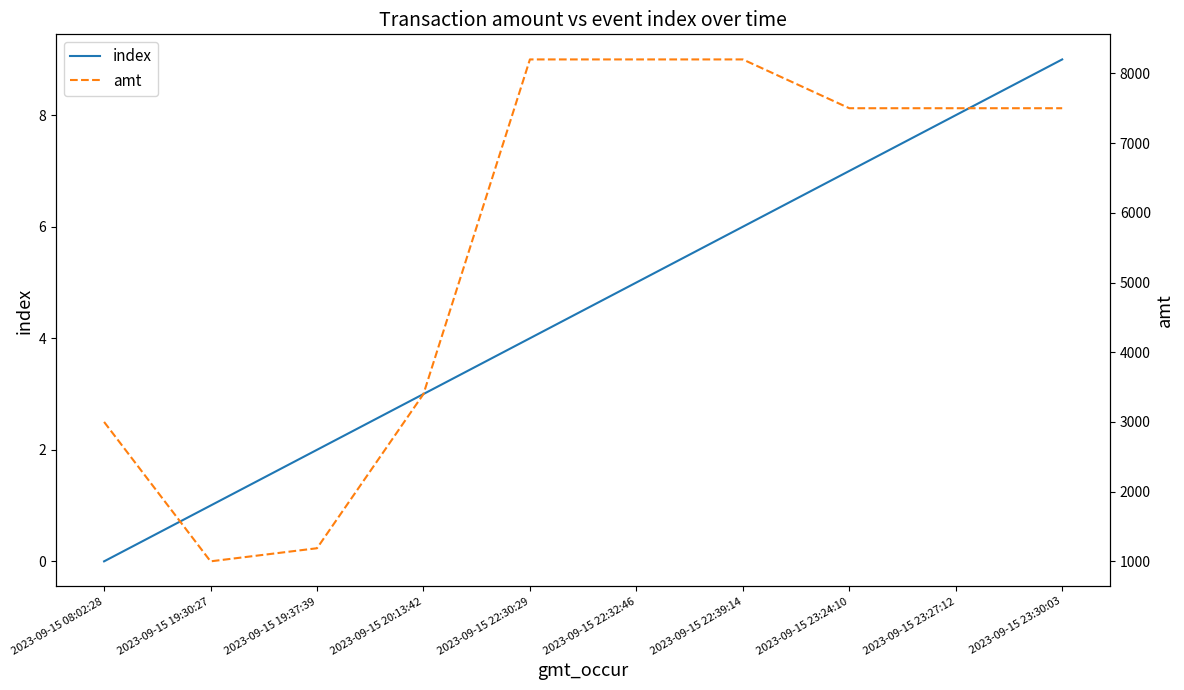

Which category has the highest value in the amt series?

2023-09-15 22:30:29